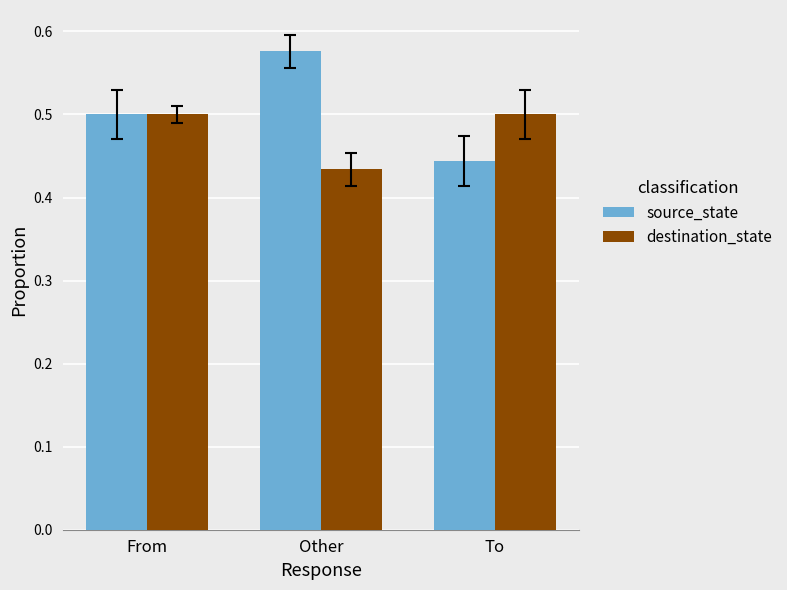

At how many categories does at least one series exceed 0?

3